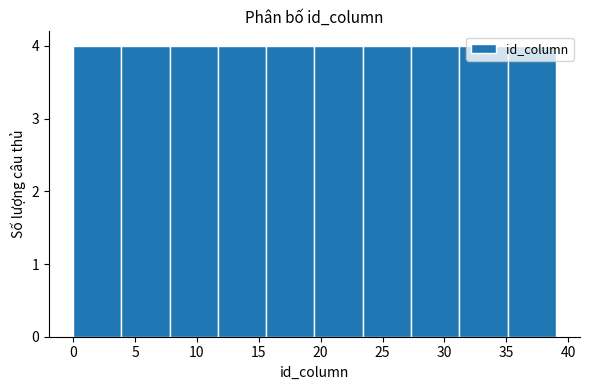

Reading left to right, transcribe this chart: for each bar, give the range it covers on the x-axis and its height. Neither the bar edges nor the heights are printed on the chart, so give them approximately, as read against the axes.

0.0 to 3.9: 4
3.9 to 7.8: 4
7.8 to 11.7: 4
11.7 to 15.6: 4
15.6 to 19.5: 4
19.5 to 23.4: 4
23.4 to 27.3: 4
27.3 to 31.2: 4
31.2 to 35.1: 4
35.1 to 39.0: 4